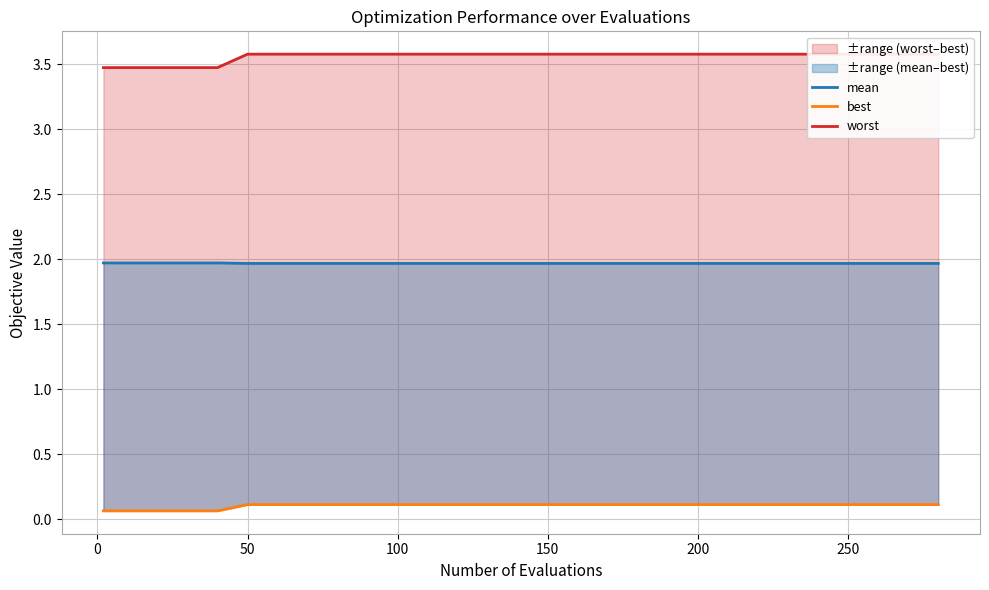

What is the greatest value displayed?

3.6